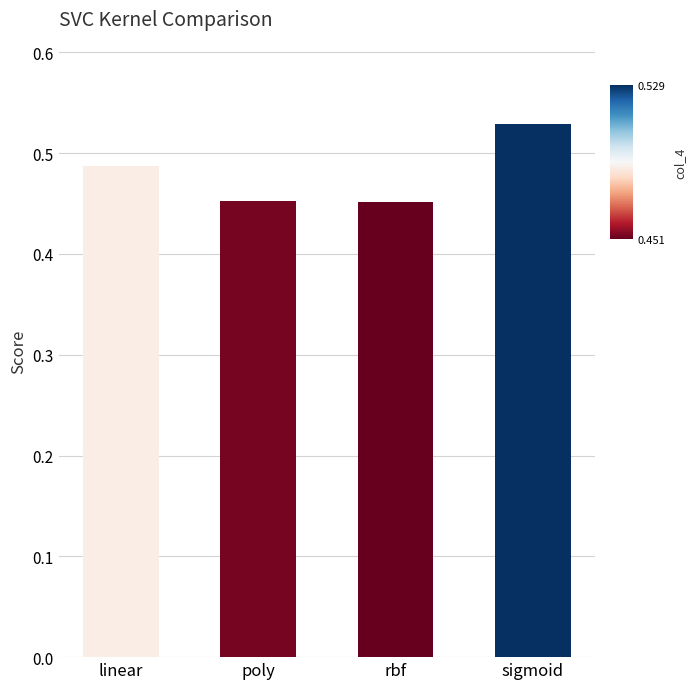

At which category does the chart reach its peak across all series?

sigmoid